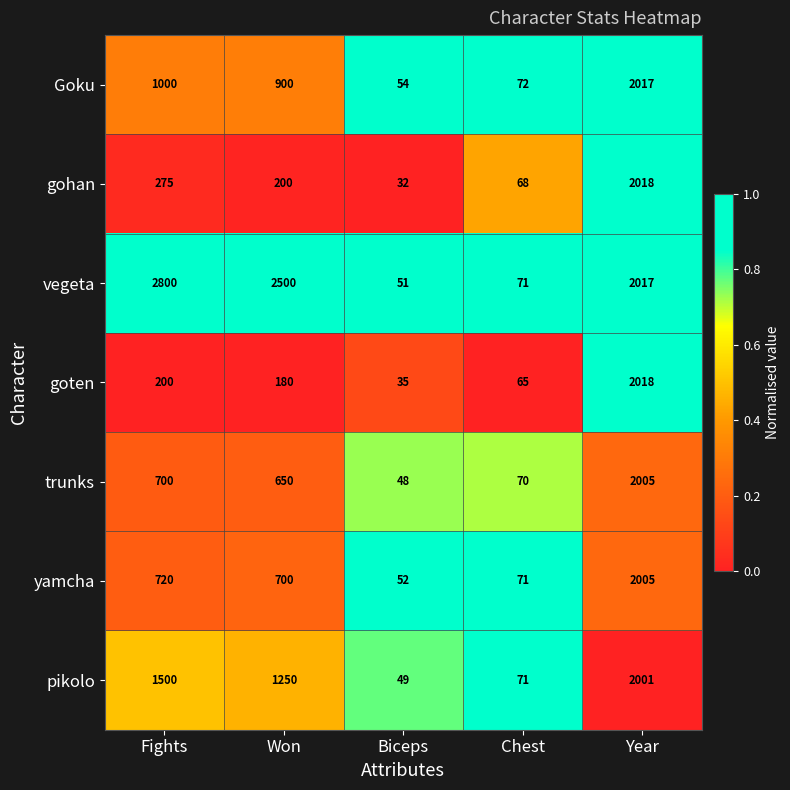

True or false: Goku has a value of 1000 at Fights.

True